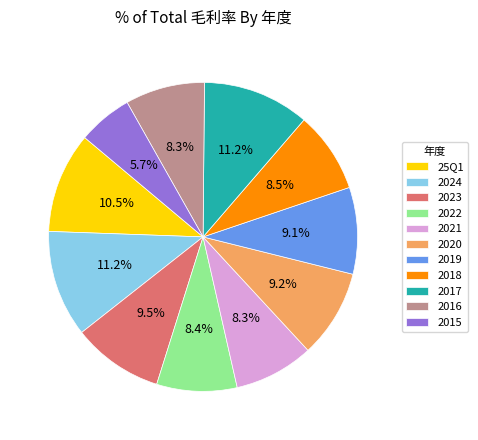

Is the sum of 2019 and 2017 greater than half?

No